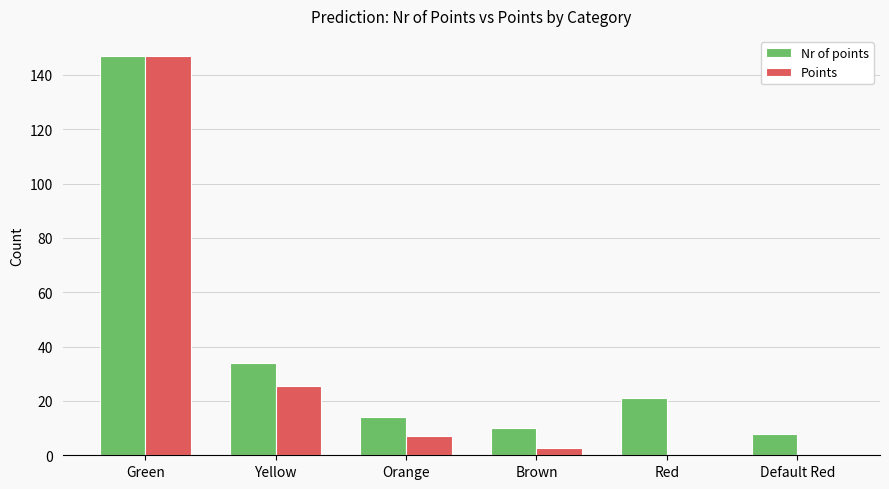

Which series has the largest range (max minus min)?

Points